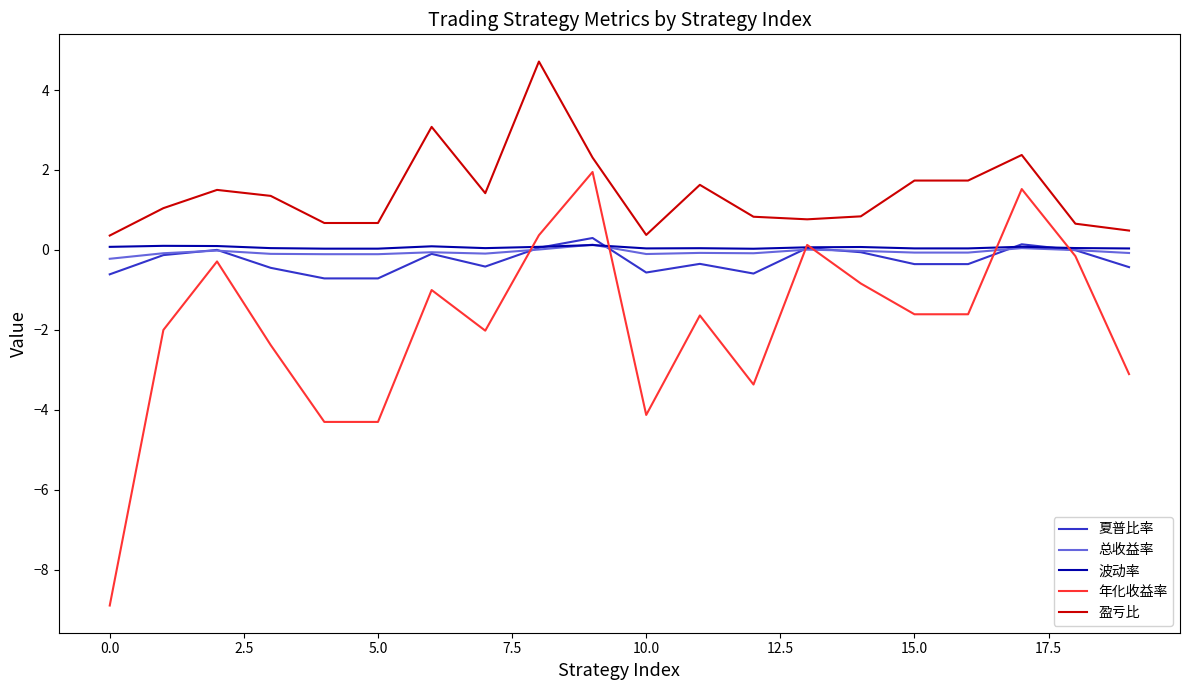

What is the sum of all 年化收益率 values?

-37.7